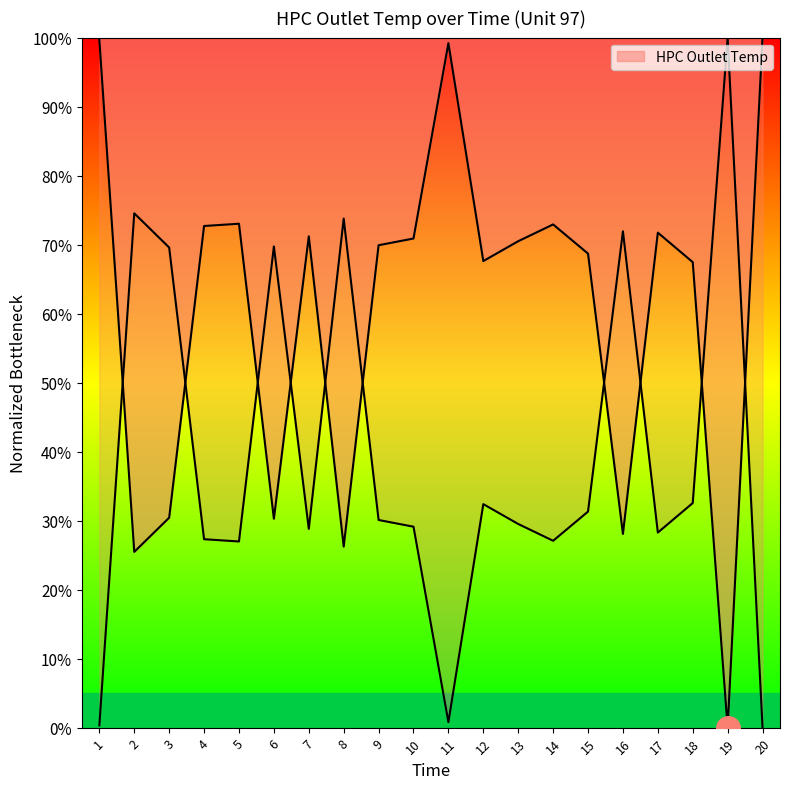

Between 11 and 12, which is larger?

11